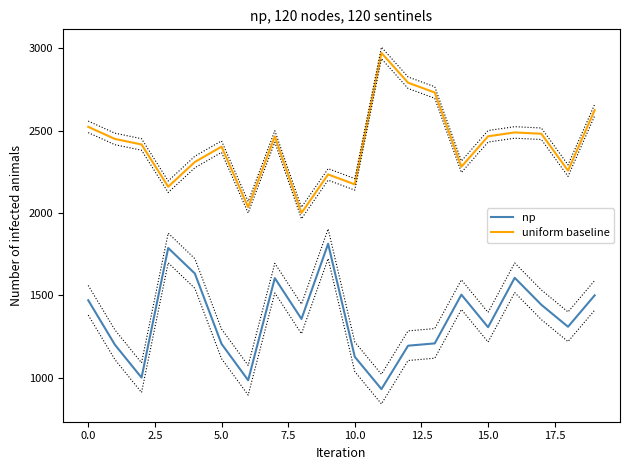

List the series in order of their overall mean, lowest first.

np, uniform baseline